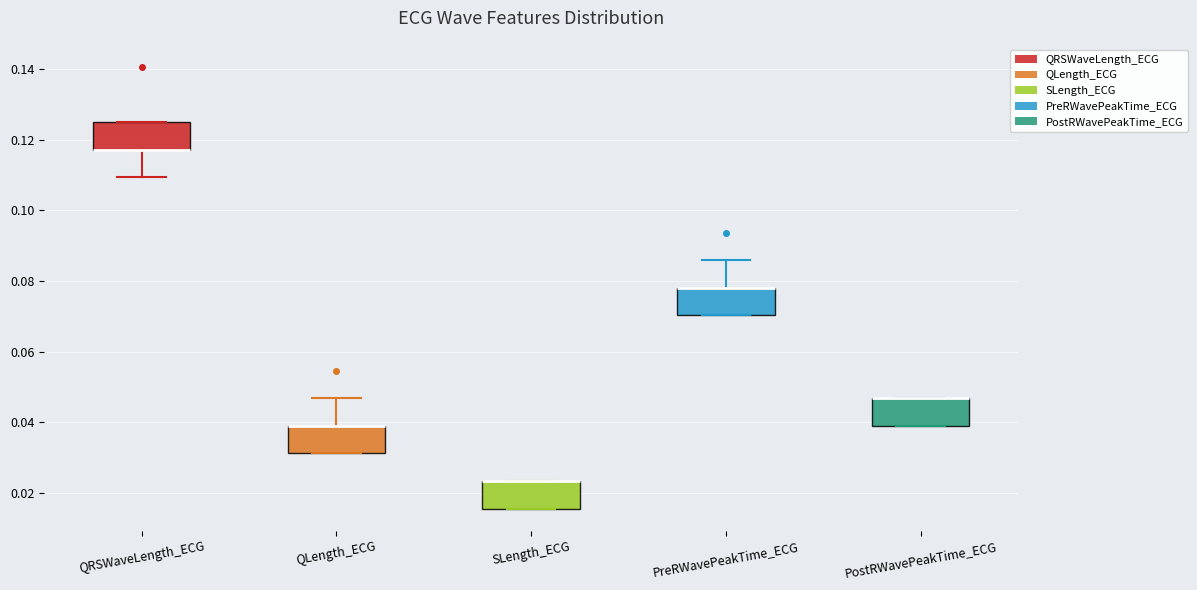

Reading left to right, transcribe this box plot: for each box, give where its median line is, the range the box spans, and where its two whiskers end, as read against the y-axis. The values are not printed on the chart, so give them approximately, as read against the axis.

QRSWaveLength_ECG: median 0.118 (drawn on the box's lower edge), box 0.118 to 0.126, whiskers 0.110 to 0.126
QLength_ECG: median 0.040 (drawn on the box's upper edge), box 0.032 to 0.040, whiskers 0.032 to 0.046
SLength_ECG: median 0.024 (drawn on the box's upper edge), box 0.016 to 0.024, whiskers 0.016 to 0.024
PreRWavePeakTime_ECG: median 0.078 (drawn on the box's upper edge), box 0.070 to 0.078, whiskers 0.070 to 0.086
PostRWavePeakTime_ECG: median 0.046 (drawn on the box's upper edge), box 0.040 to 0.046, whiskers 0.040 to 0.046